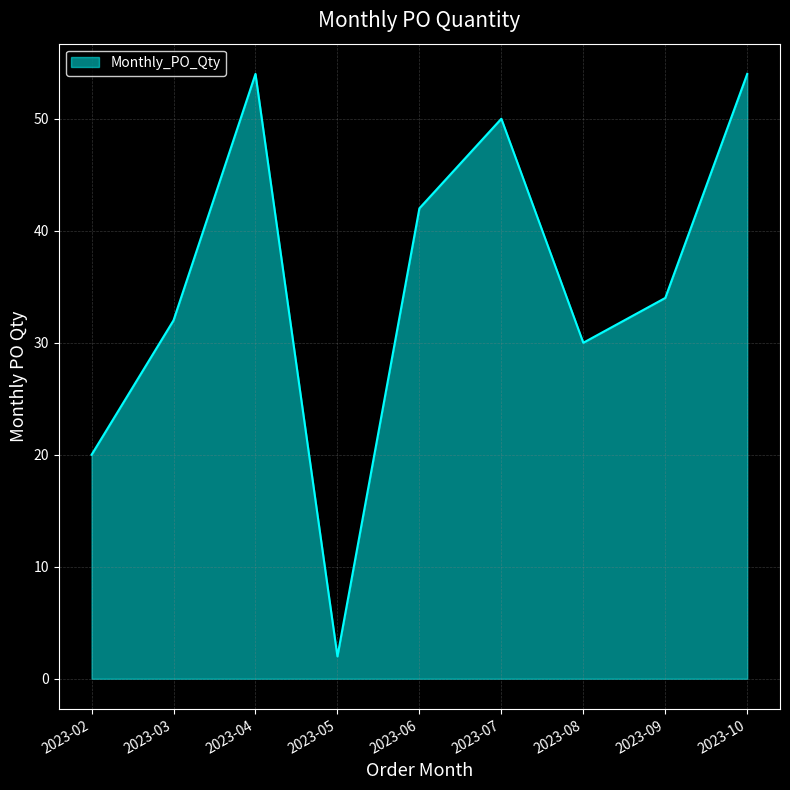

How many categories are shown in the chart?

9